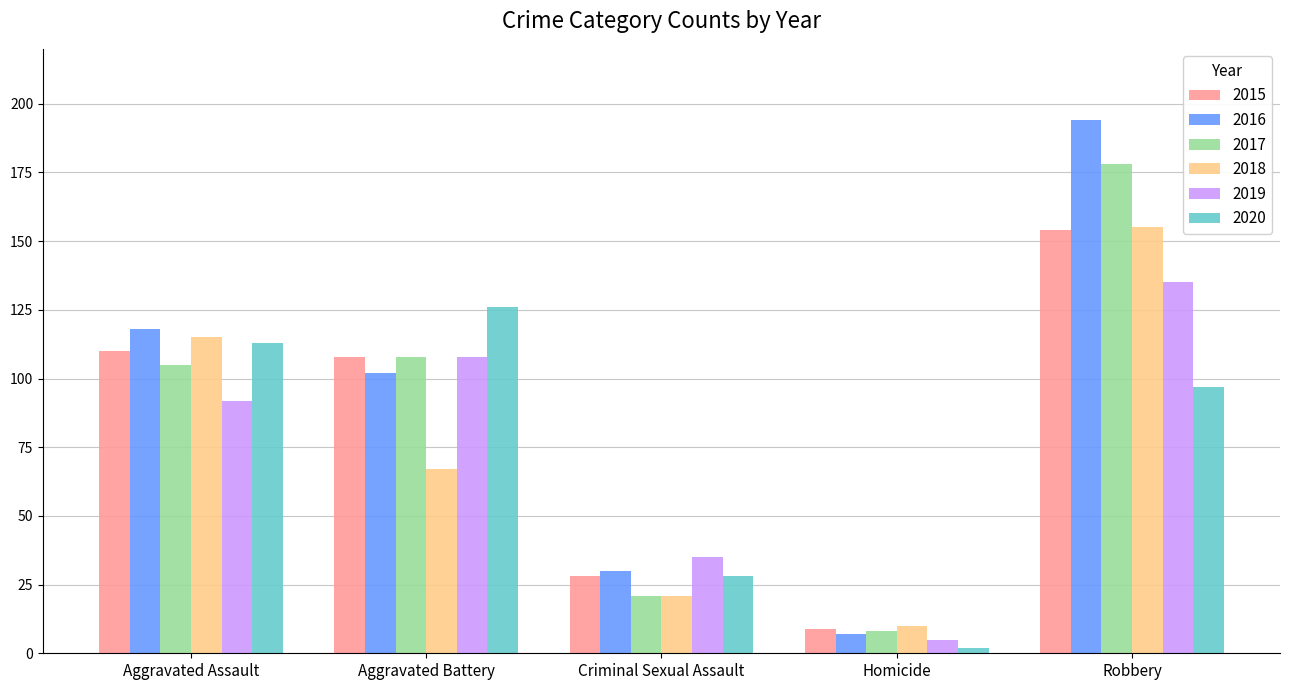

Which series has the widest spread of values?

2016